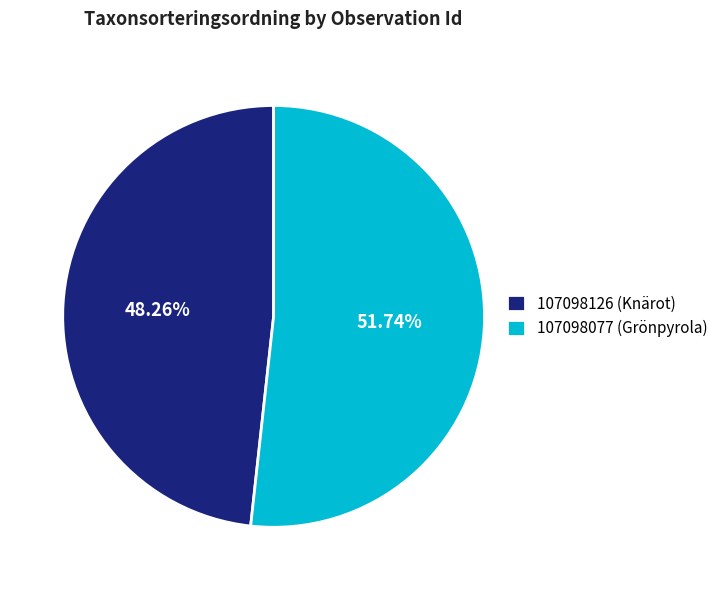

What is the ratio of the value at 107098126 to the value at 107098077?

0.9